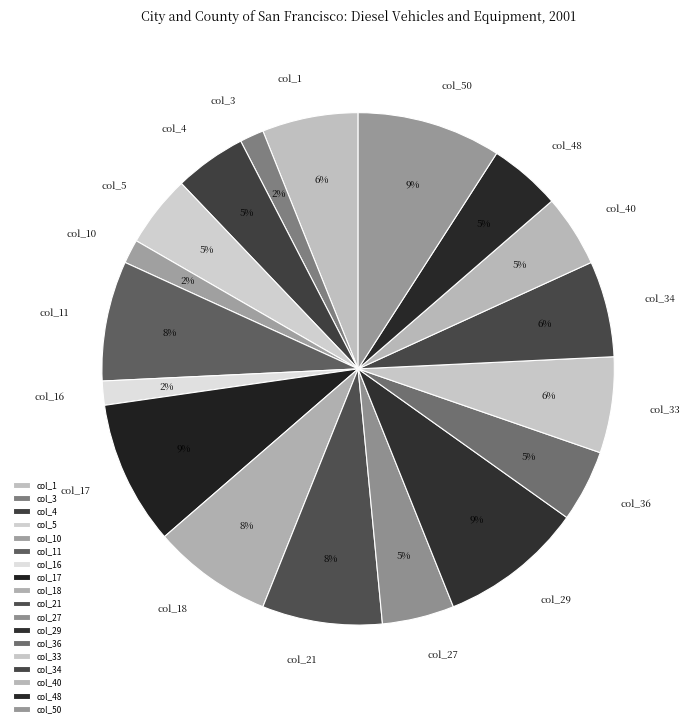

Combined, do col_17 and col_16 account for over 50%?

No